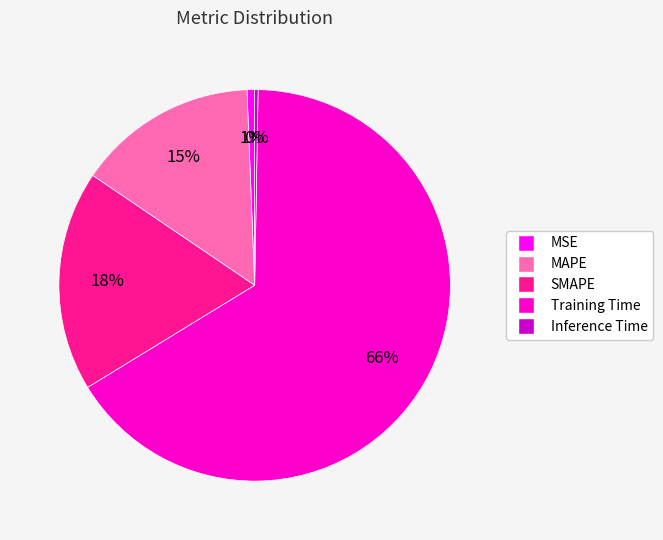

Is there a majority slice in this chart?

Yes